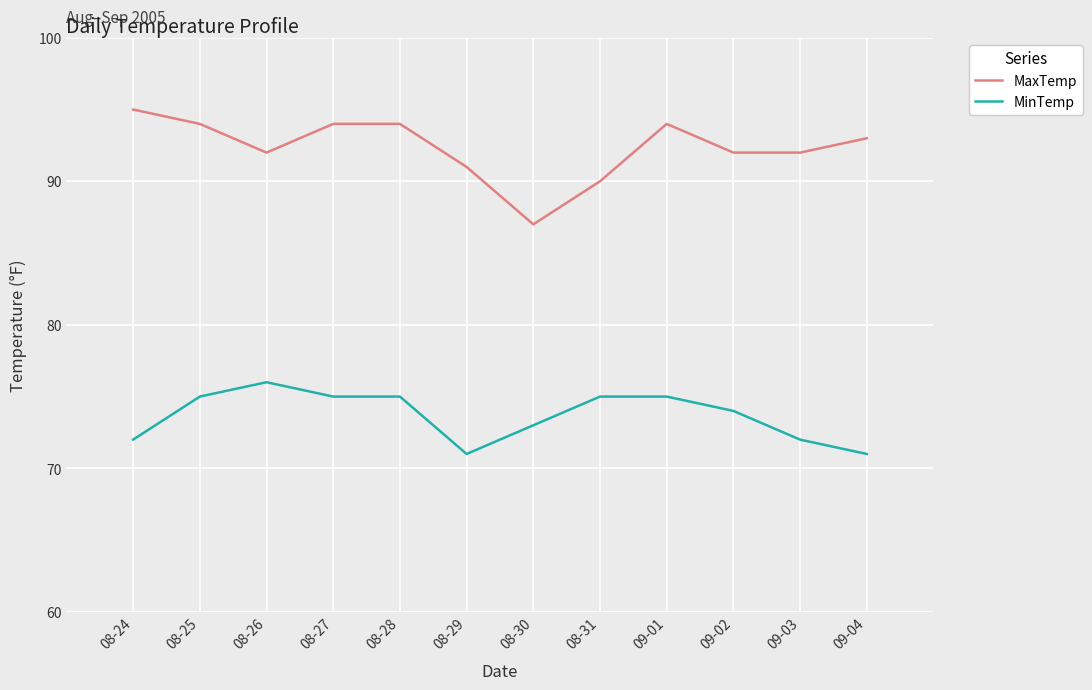

True or false: MinTemp and MaxTemp cross at least once.

False